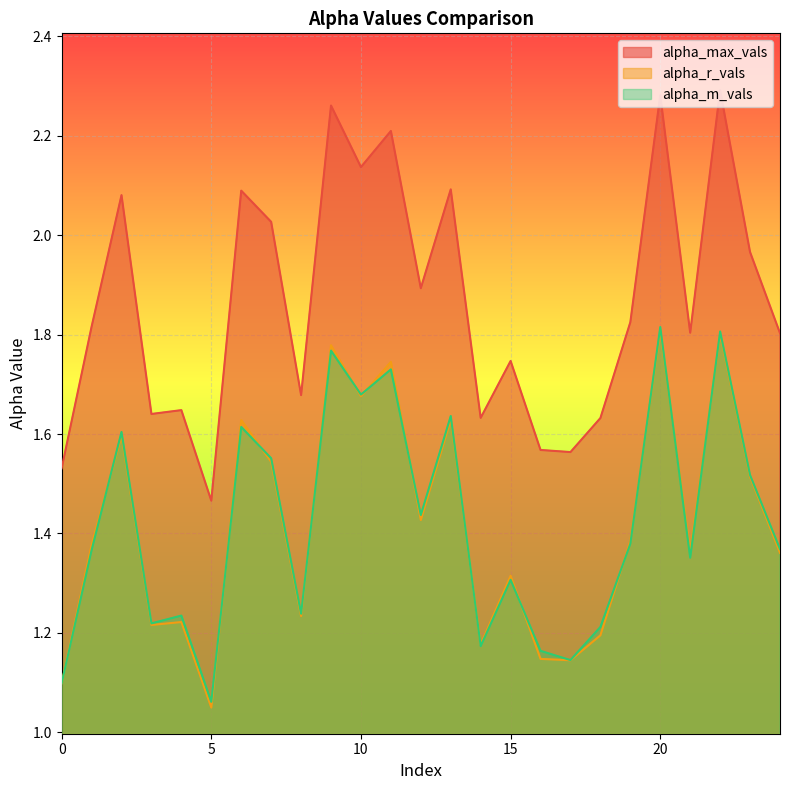

At how many categories does at least one series exceed 1?

25